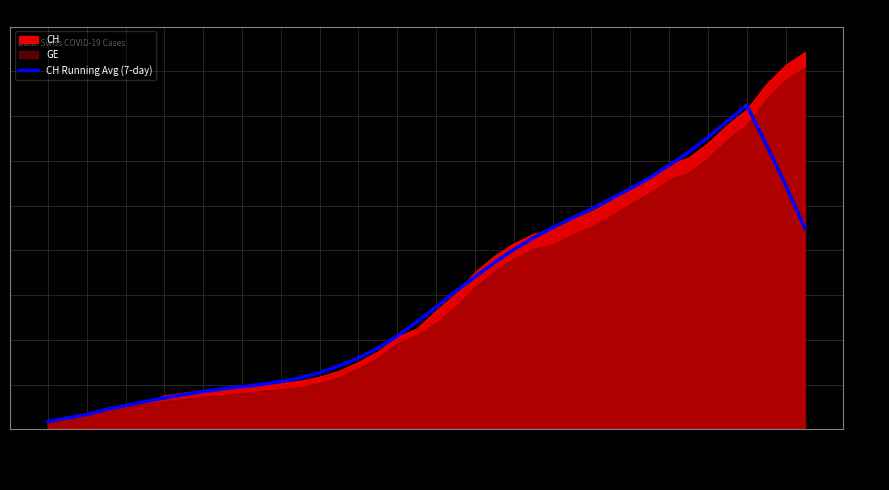

Which category has the highest value in the CH Running Avg (7-day) series?

04-01